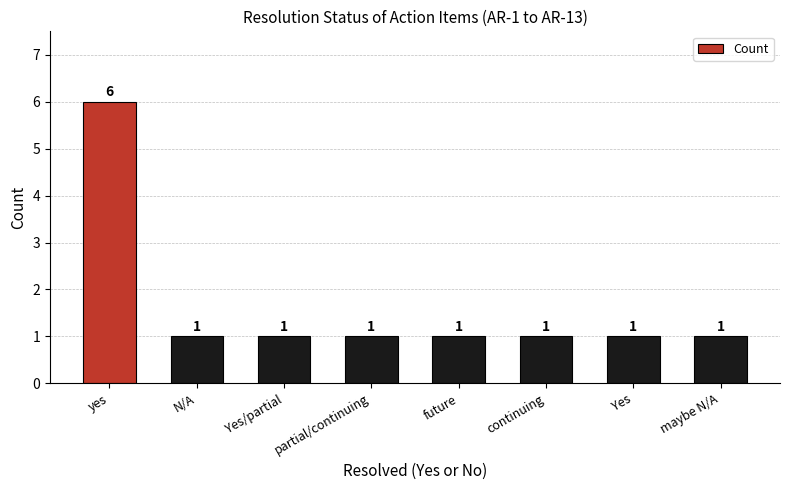

Count the values in the range 1 to 2.

7